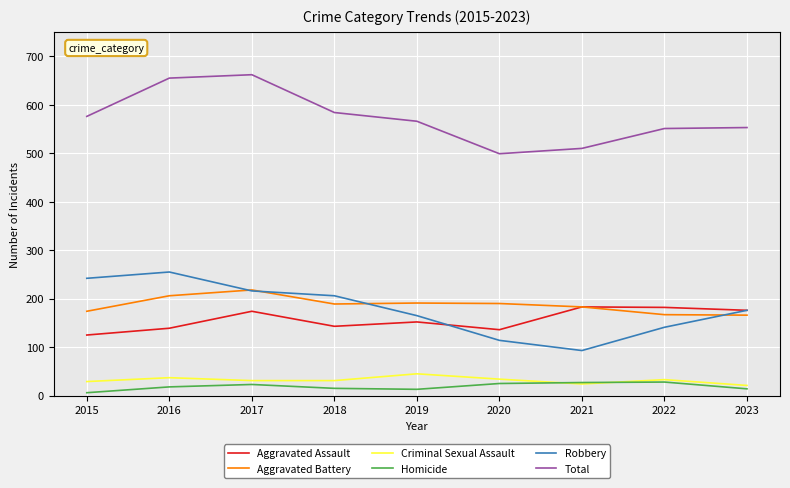

The value of Aggravated Assault at 2023 is 176. True or false?

True